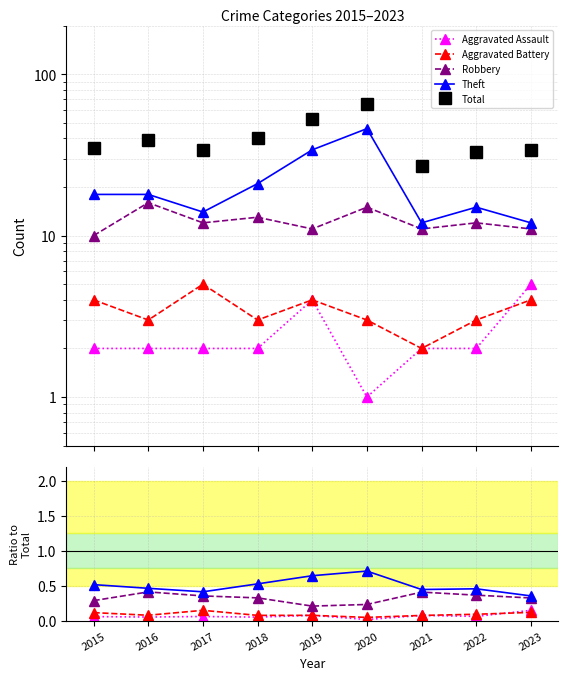

Is it true that Aggravated Assault equals 0.1 at 2022?

True